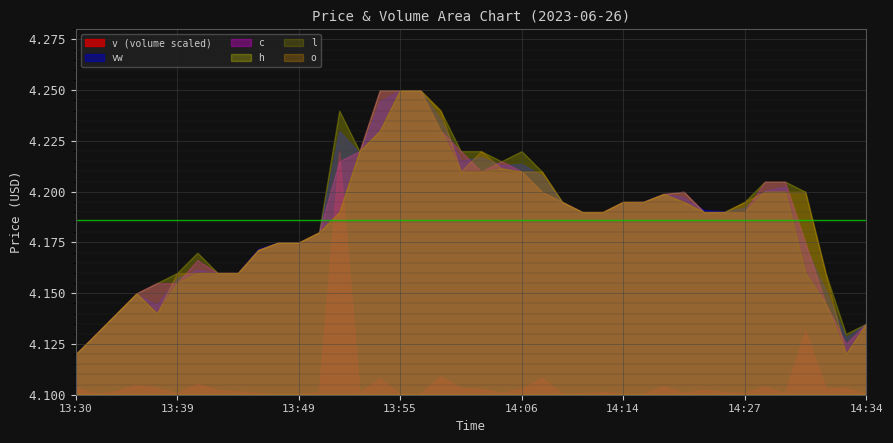

Between 13:36 and 14:12, which is larger?

14:12